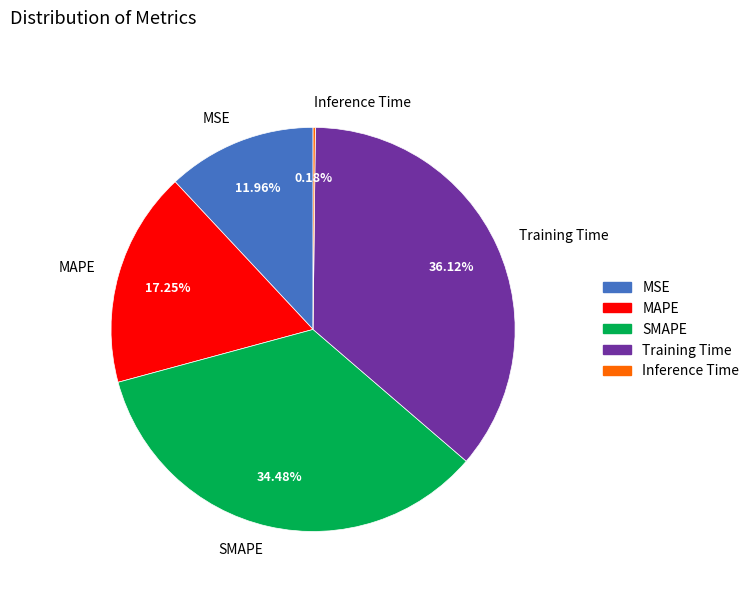

Is the sum of MSE and SMAPE greater than half?

No